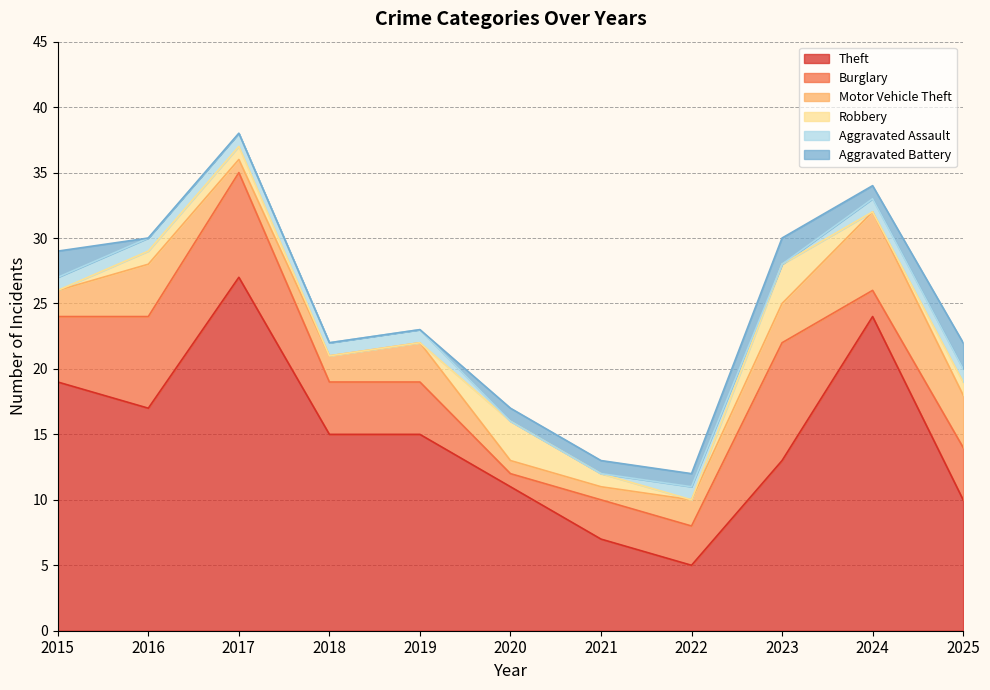

How many times do Burglary and Motor Vehicle Theft cross each other?

1